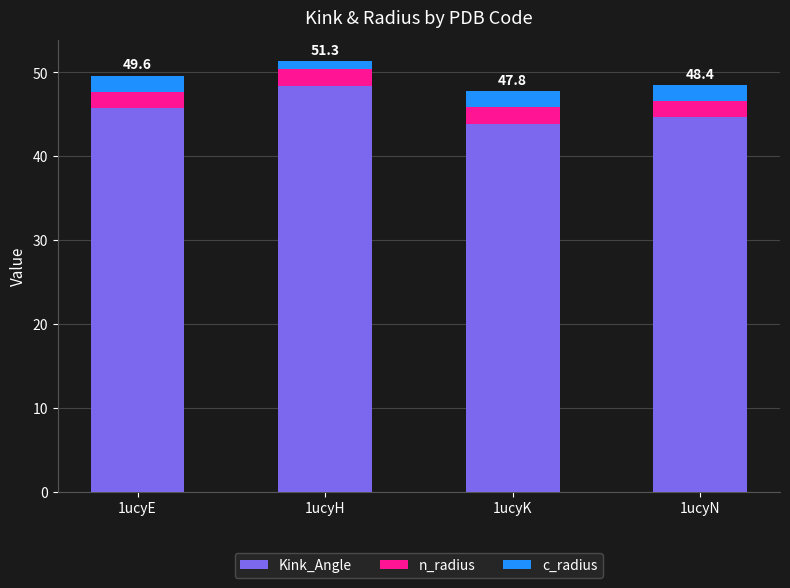

What is the minimum value for Kink_Angle?

43.9